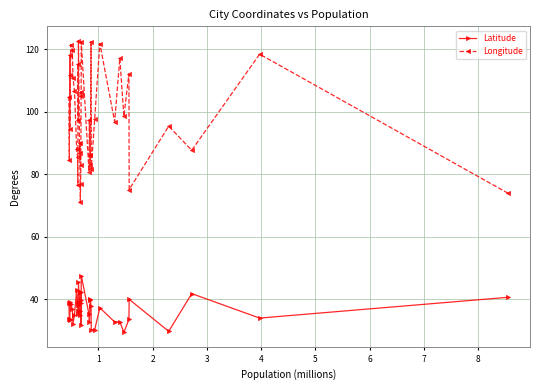

Which series has the largest total across all categories?

Longitude